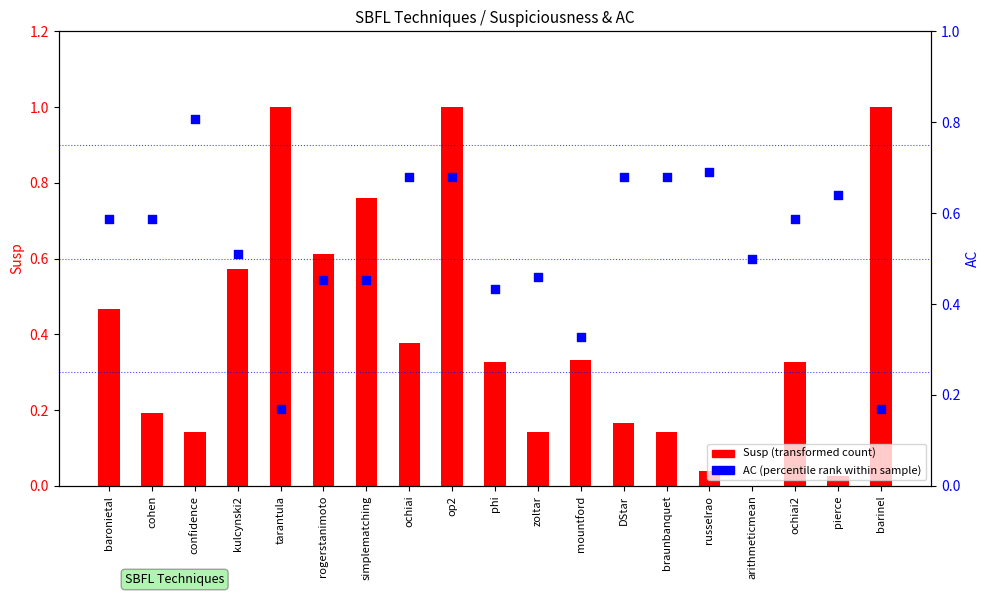

Which series reaches the maximum Y coordinate?

Susp (transformed count)